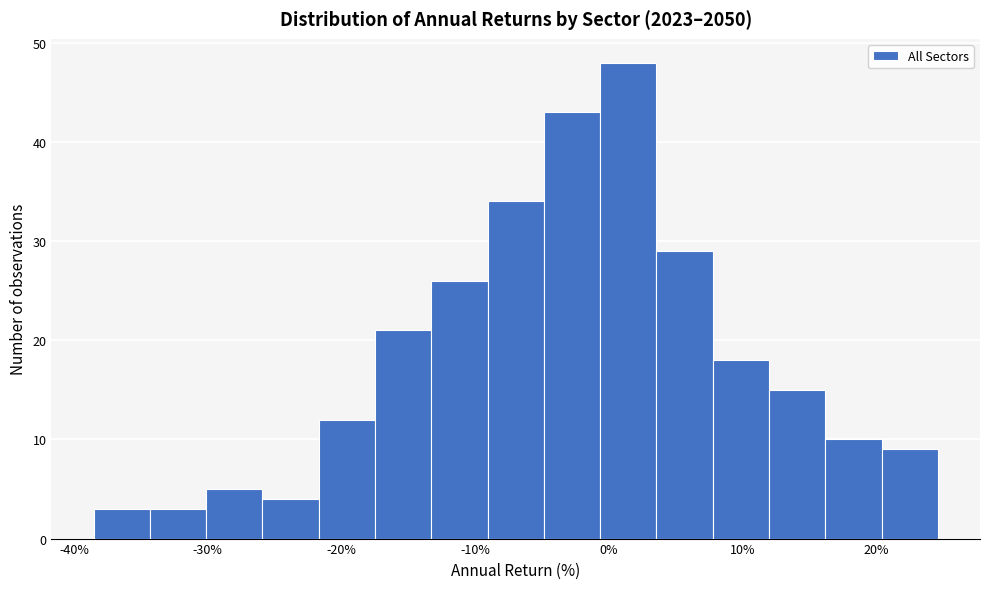

Reading left to right, transcribe this chart: for each bar, give the range it covers on the x-axis and its height. Neither the bar edges nor the heights are printed on the chart, so give them approximately, as read against the axes.

-39 to -34: 3
-34 to -30: 3
-30 to -26: 5
-26 to -22: 4
-22 to -17: 12
-17 to -13: 21
-13 to -9: 26
-9 to -5: 34
-5 to -1: 43
-1 to 4: 48
4 to 8: 29
8 to 12: 18
12 to 16: 15
16 to 20: 10
20 to 25: 9